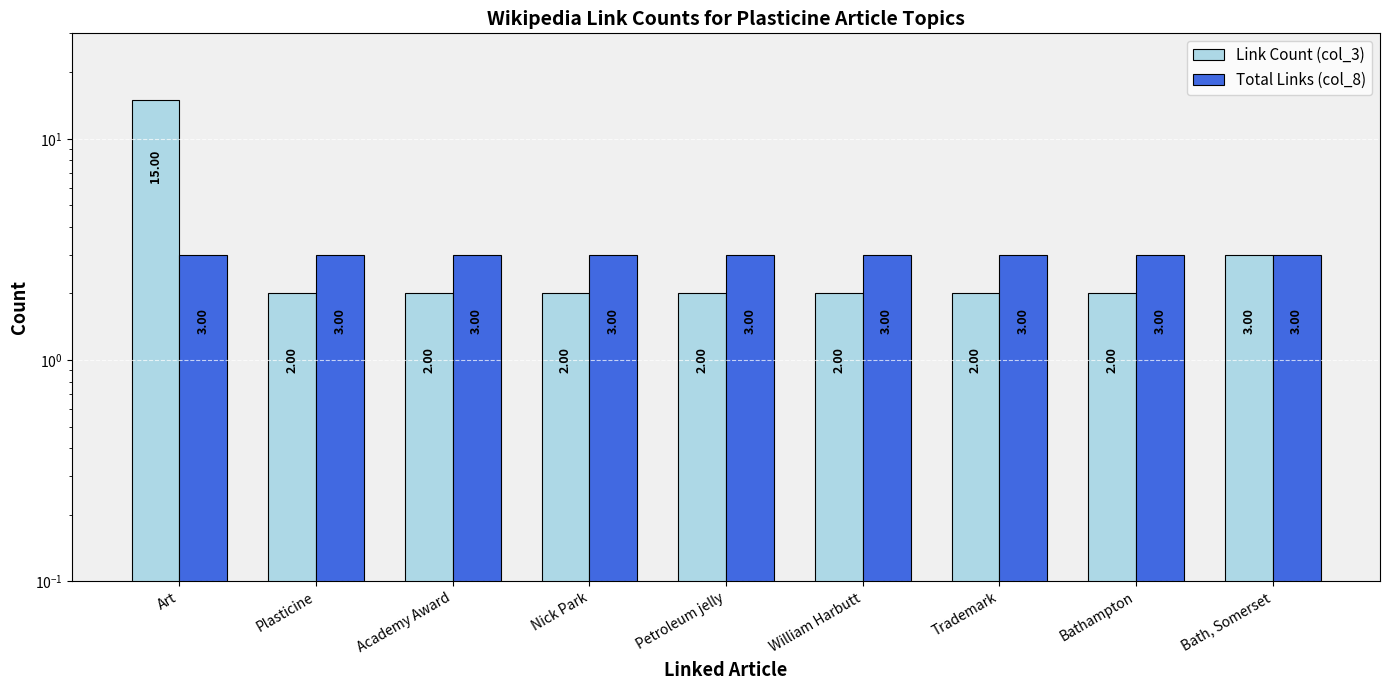

What is the difference between the maximum and second lowest values in the Link Count (col_3) series?

13